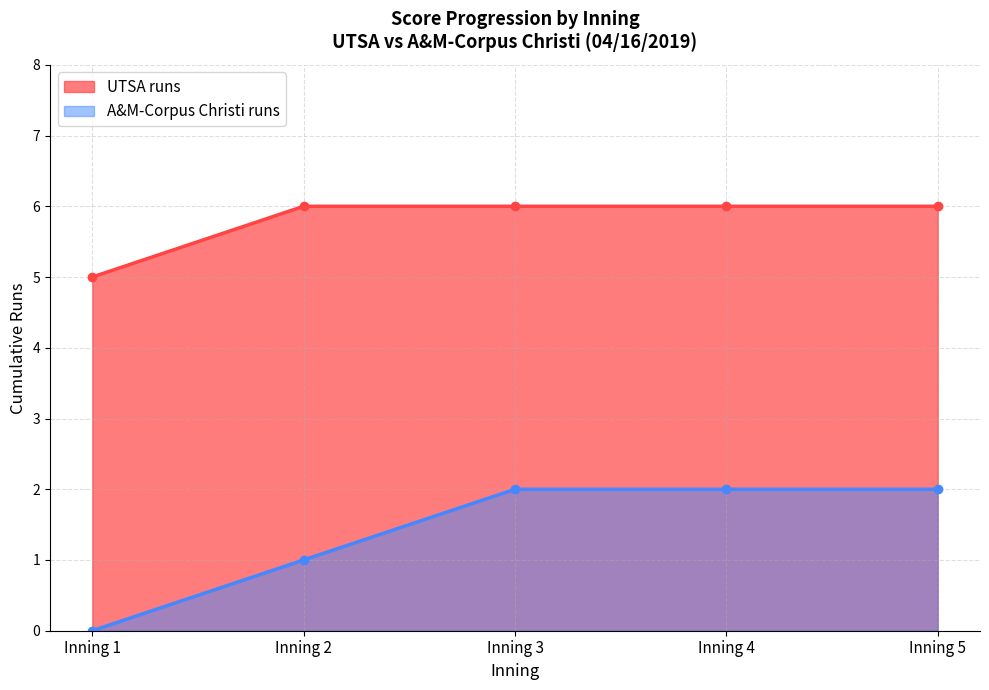

Reading left to right, list all the values displayed in this chart.

UTSA runs: Inning 1=5	Inning 2=6	Inning 3=6	Inning 4=6	Inning 5=6
A&M-Corpus Christi runs: Inning 1=0	Inning 2=1	Inning 3=2	Inning 4=2	Inning 5=2